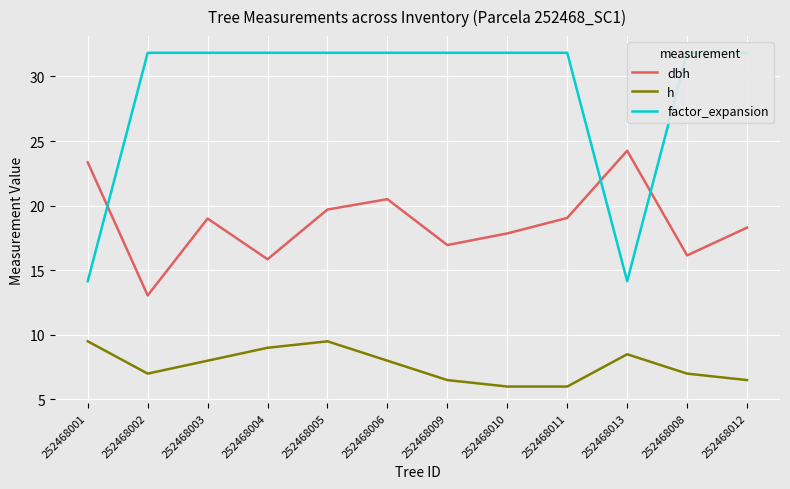

What is the difference between the highest and lowest values at 252468011?

25.8